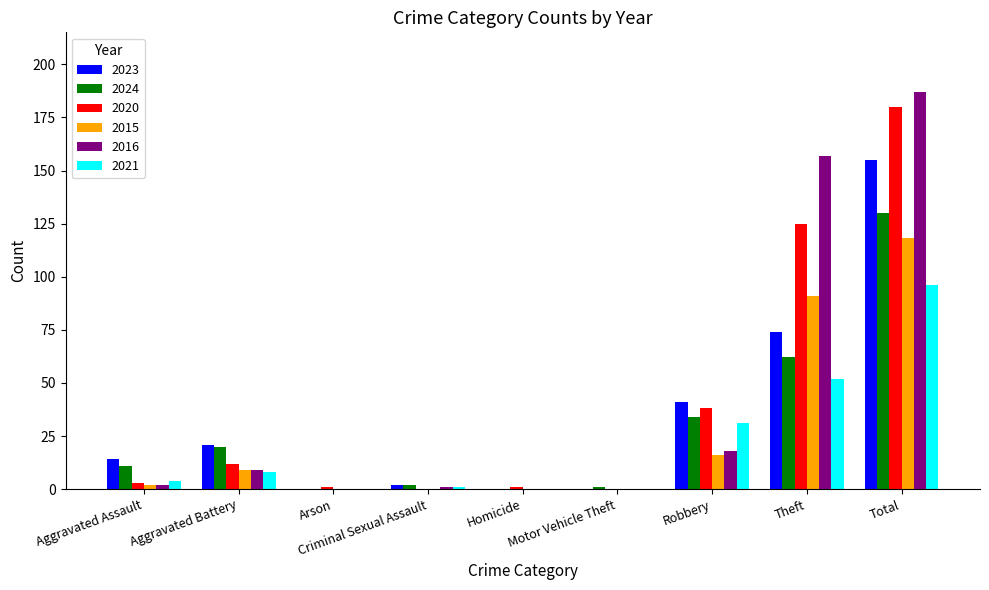

At which category is the sum across all series the highest?

Total